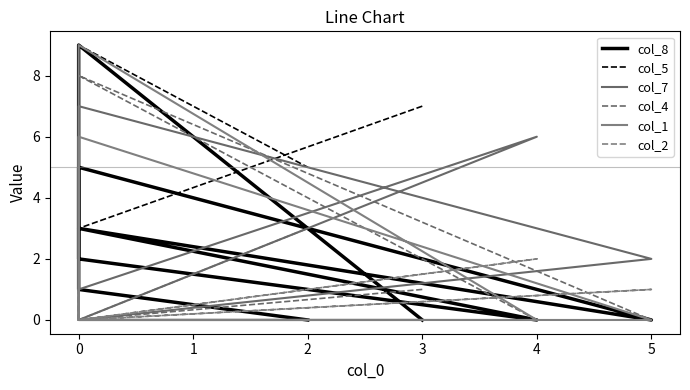

Between 4 and 5, which is larger?

5